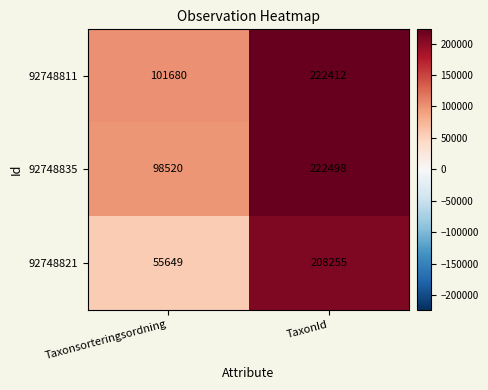

At TaxonId, list the series in order from largest to smallest.

92748835, 92748811, 92748821